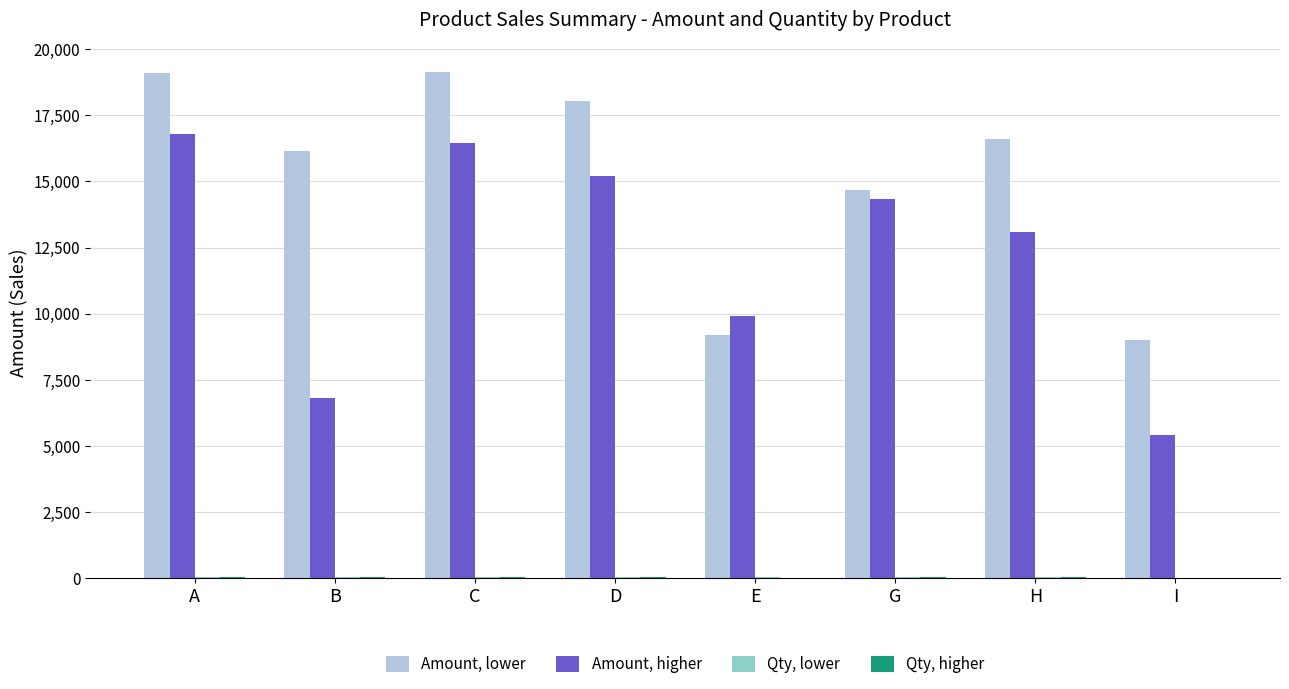

The Amount, higher series shows 10098 at B. True or false?

False